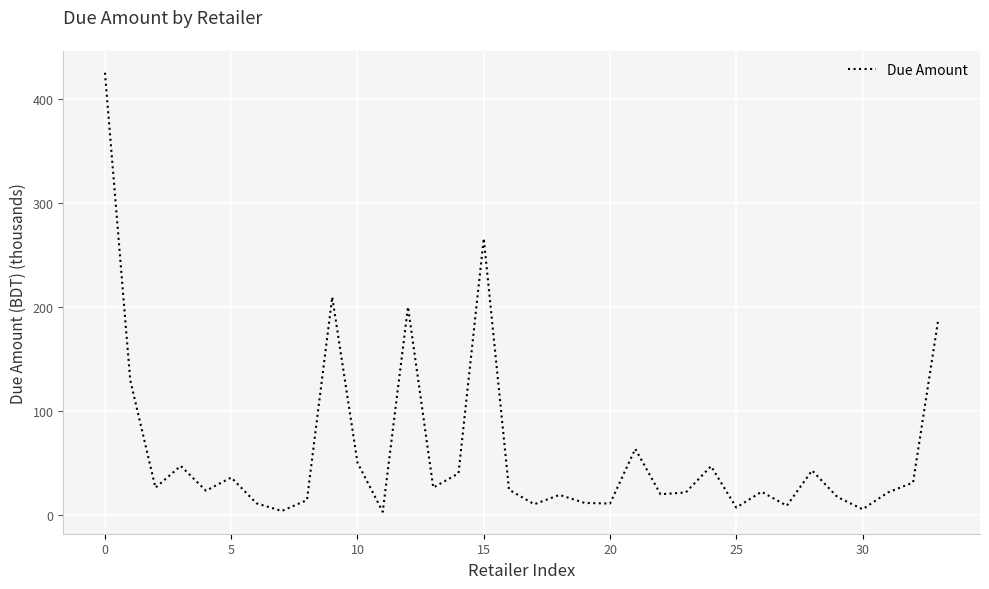

True or false: there are more than 2 points higher than both neighbors.

True